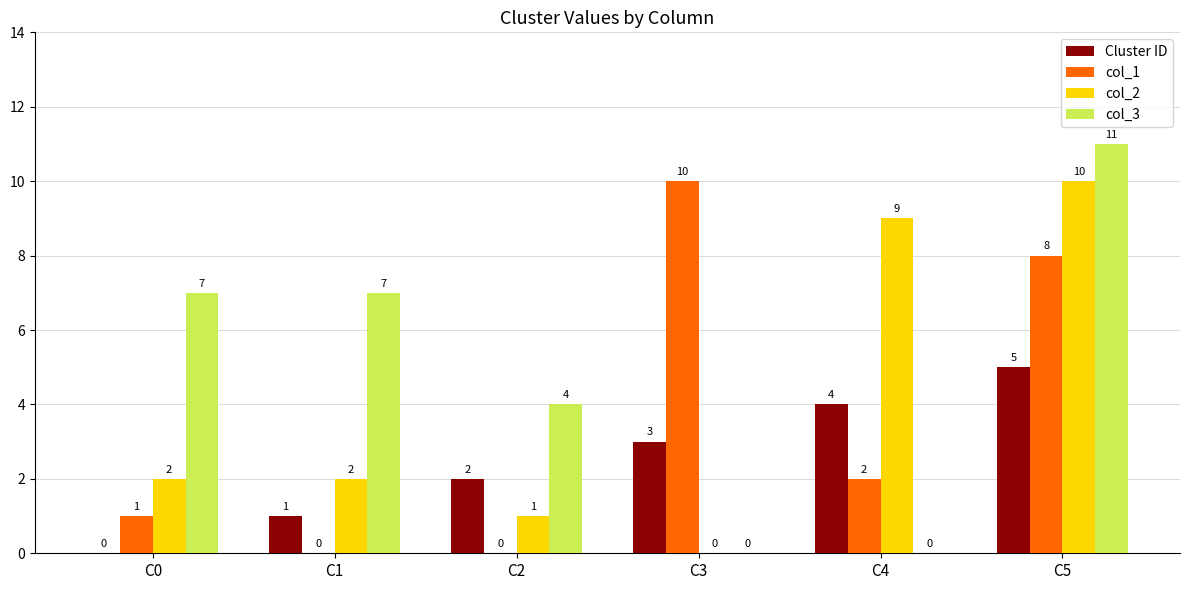

What are all the series names shown in the legend?

Cluster ID, col_1, col_2, col_3